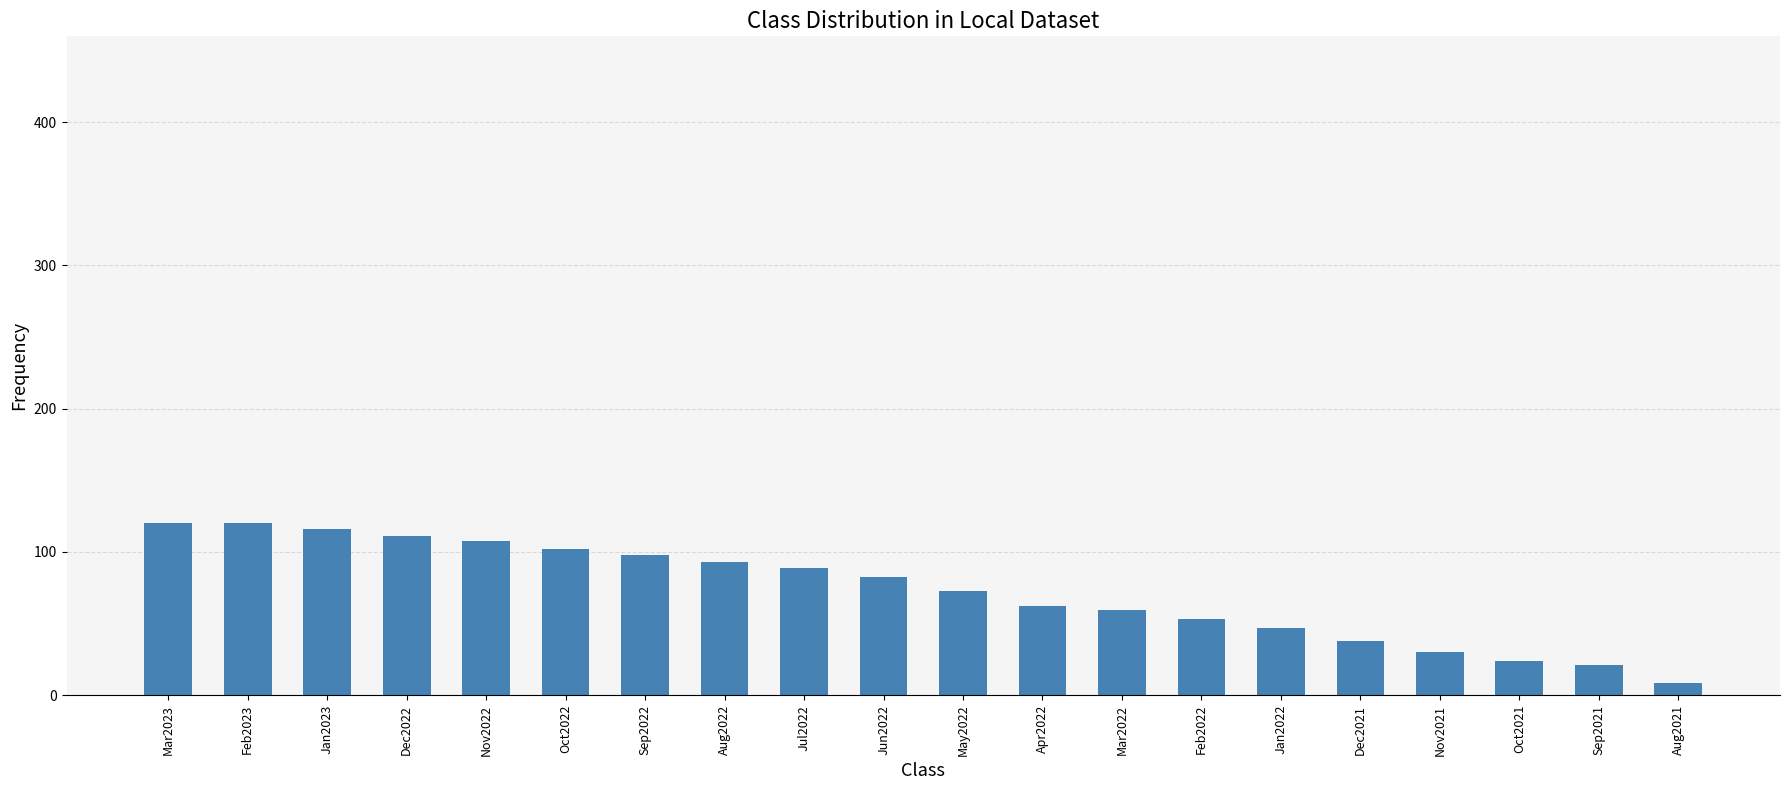

What is the change in value from Apr2022 to Sep2021?

-41.3